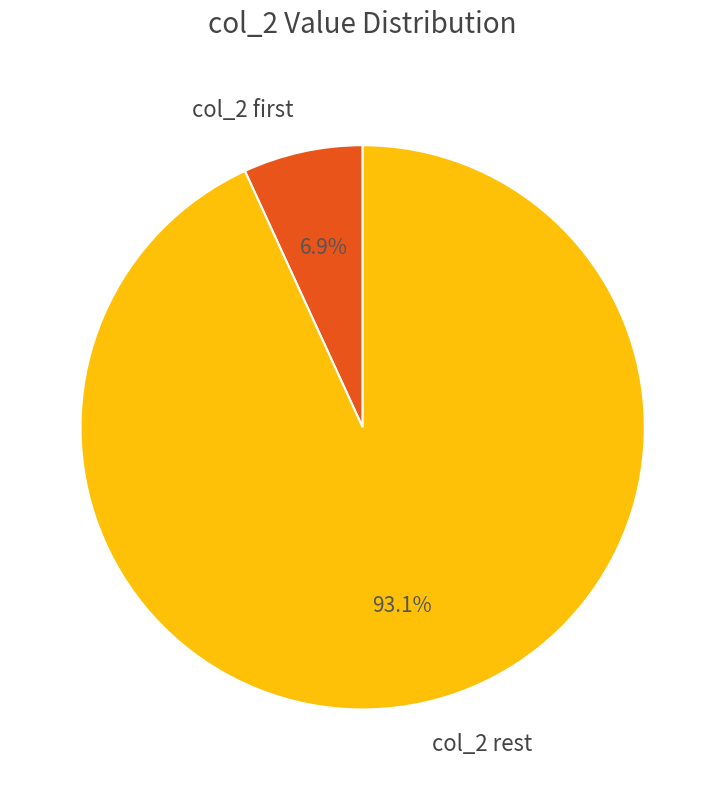

Rank the categories by value from highest to lowest.

col_2 rest, col_2 first